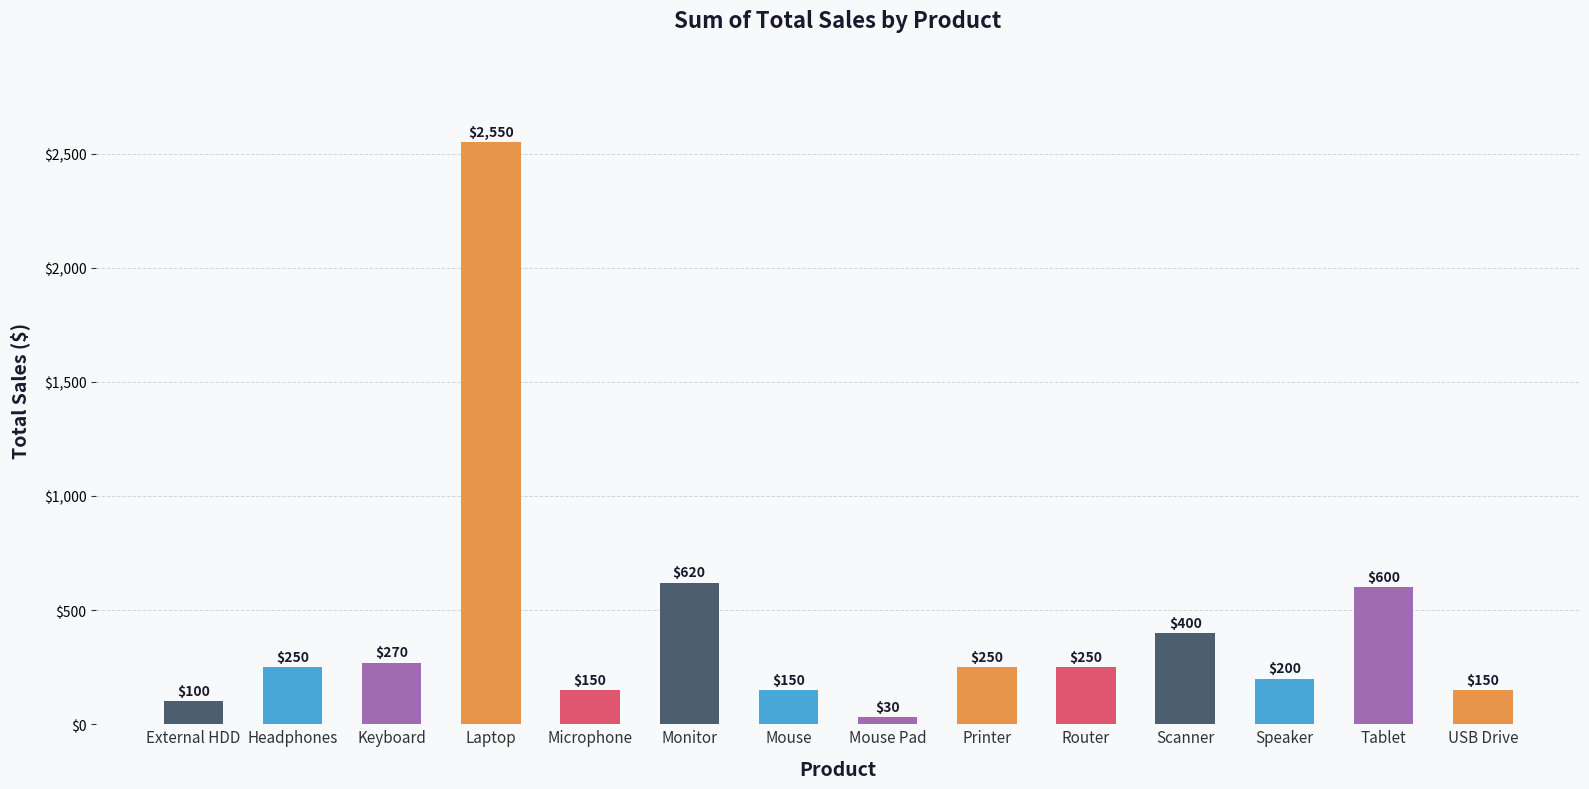

At which category does the chart reach its peak across all series?

Laptop